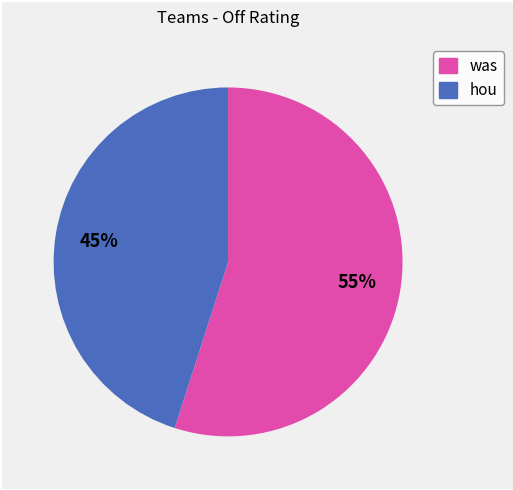

What is the smallest slice in the pie chart?

hou